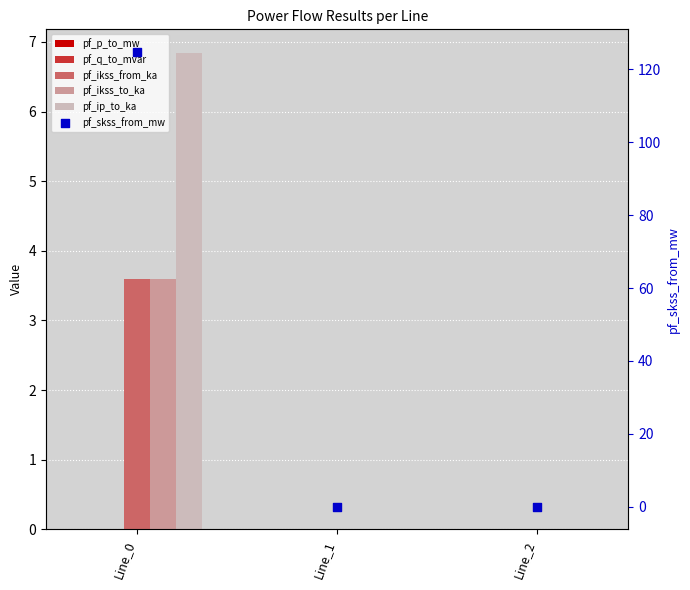

Which series has the largest Y range (max minus min)?

pf_skss_from_mw